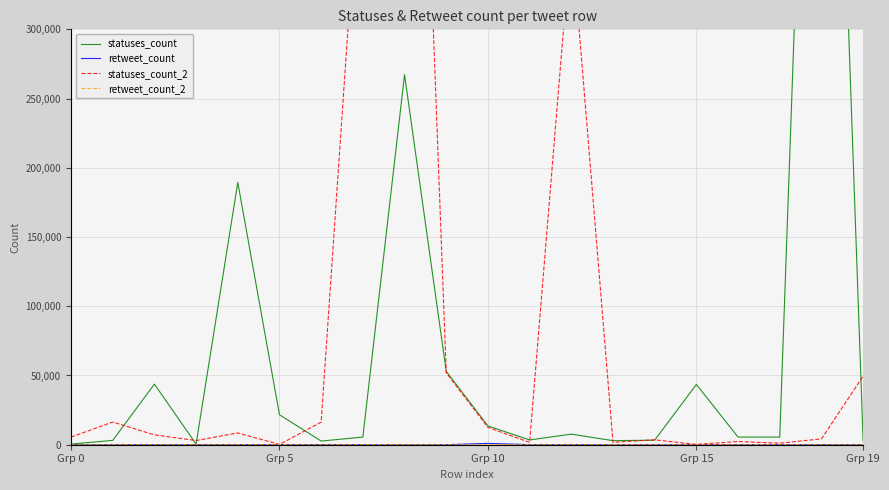

True or false: retweet_count_2 and statuses_count intersect in this chart.

False